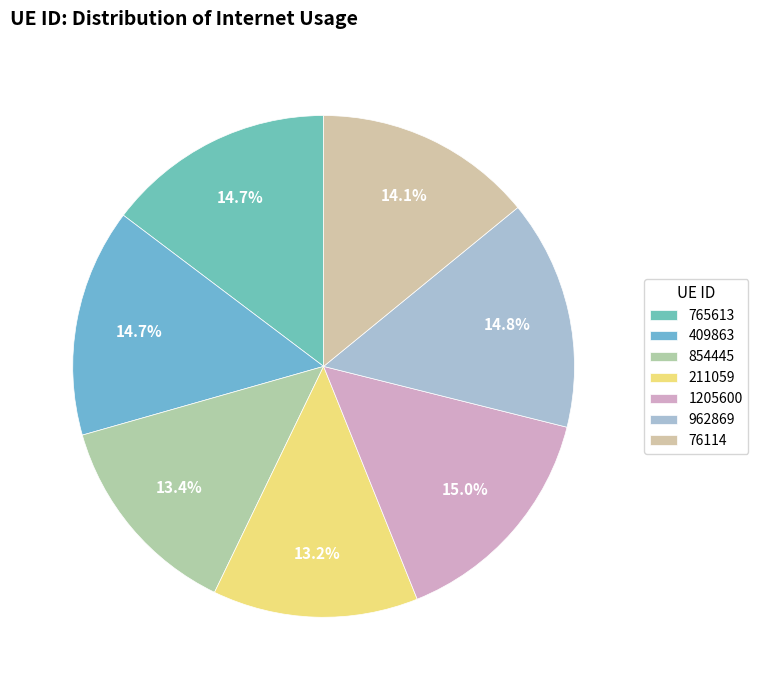

Between 962869 and 1205600, which is larger?

1205600